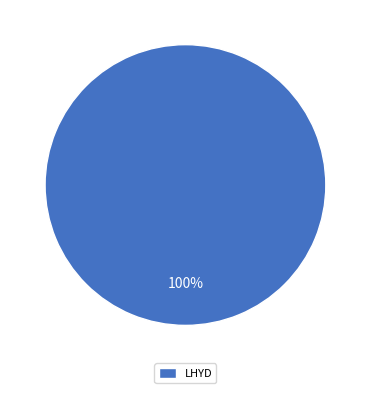

True or false: LHYD accounts for 87% of the total.

False